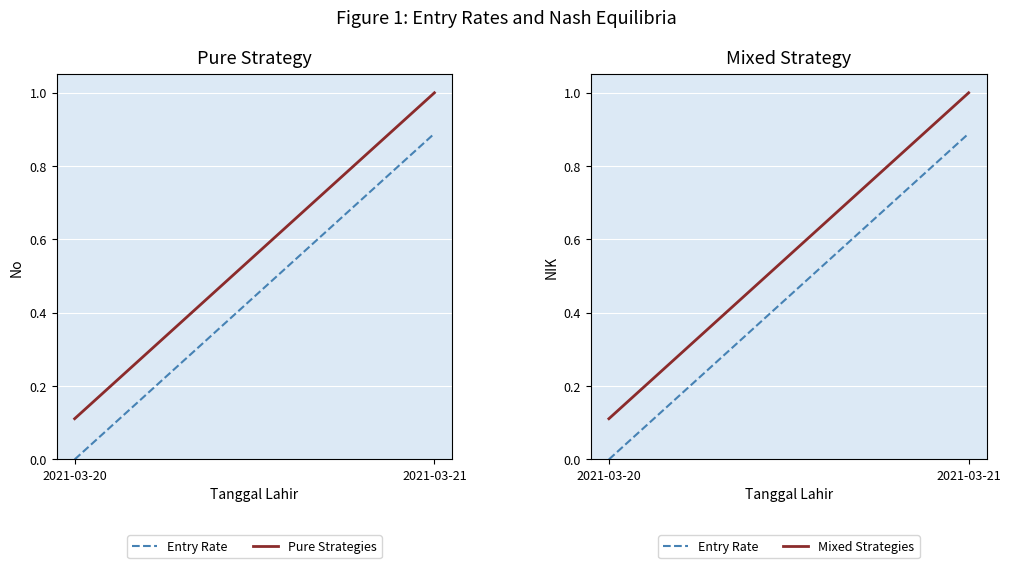

How many lines are shown in the chart?

3